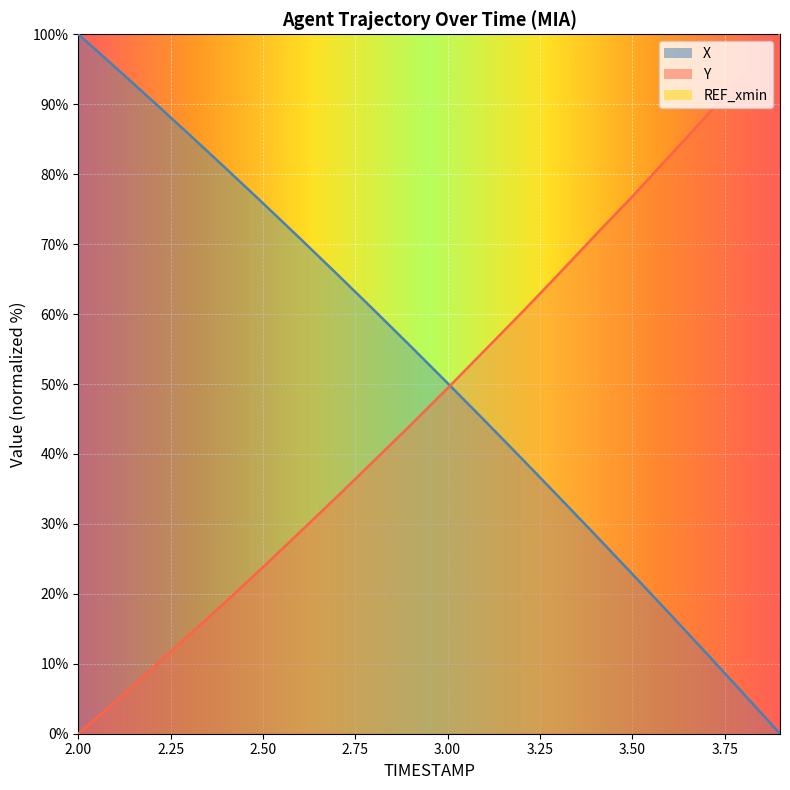

Is the value of Y at 3.7 greater than the value of X at 3.4?

Yes